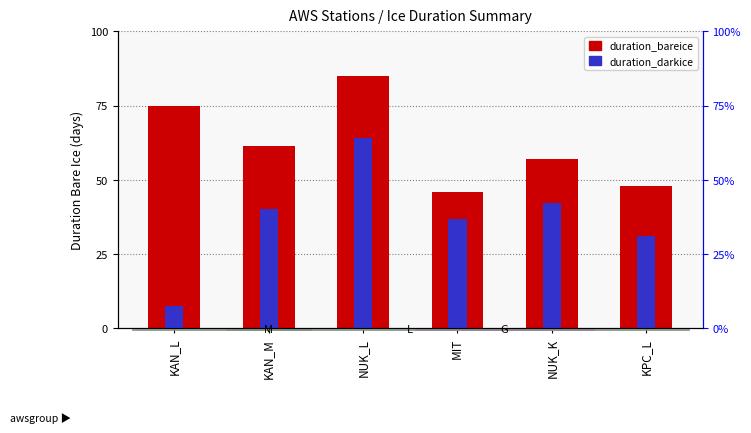

List the series in order of their overall mean, highest first.

duration_bareice, duration_darkice